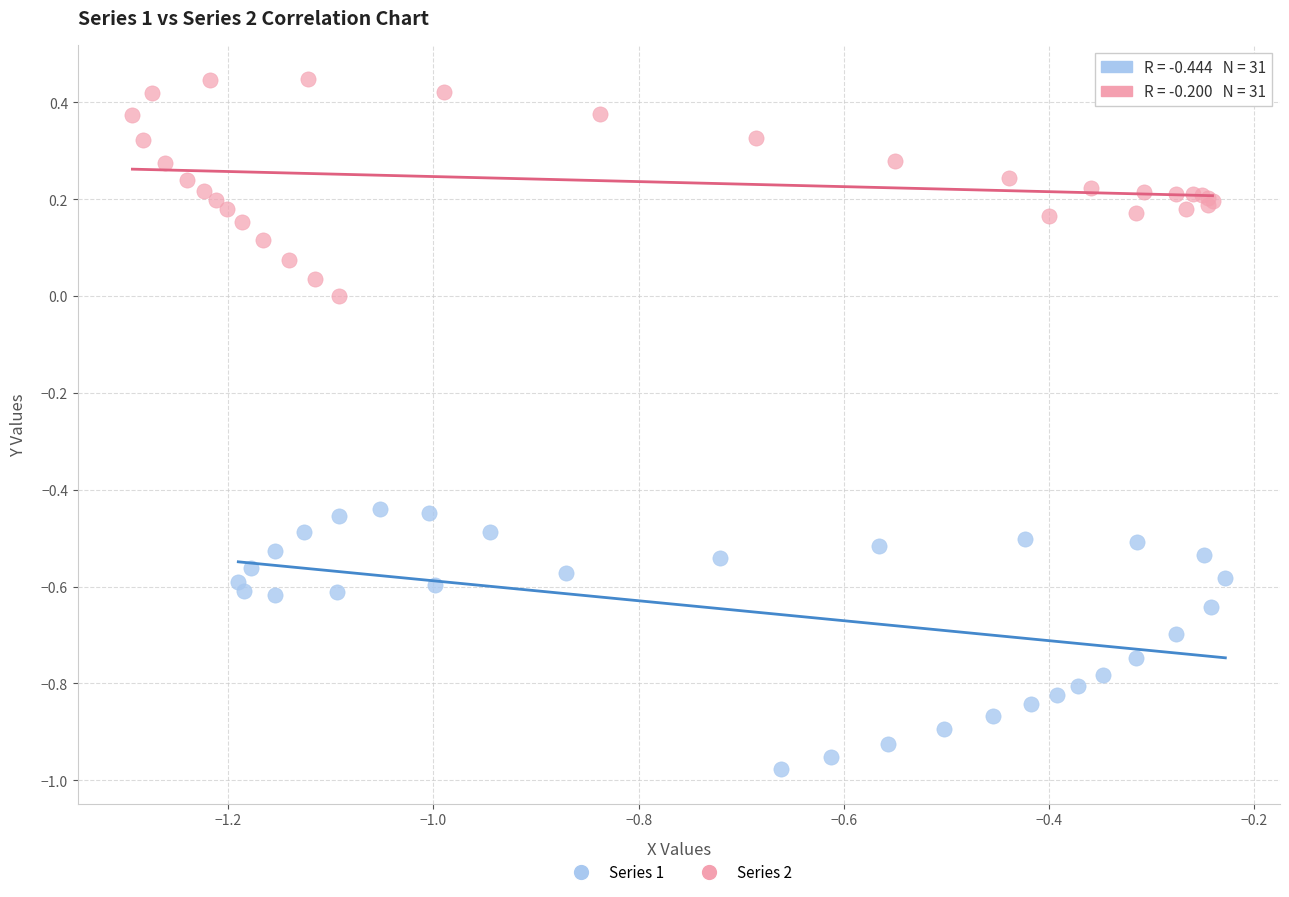

Which series reaches the minimum Y coordinate?

Series 1